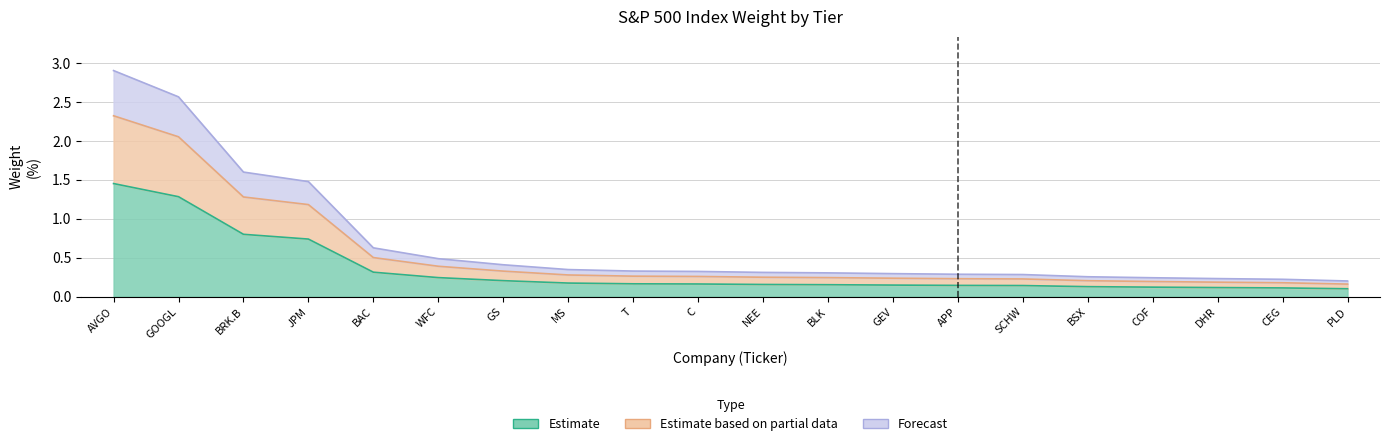

Is it true that the value at MS is 0.1?

False